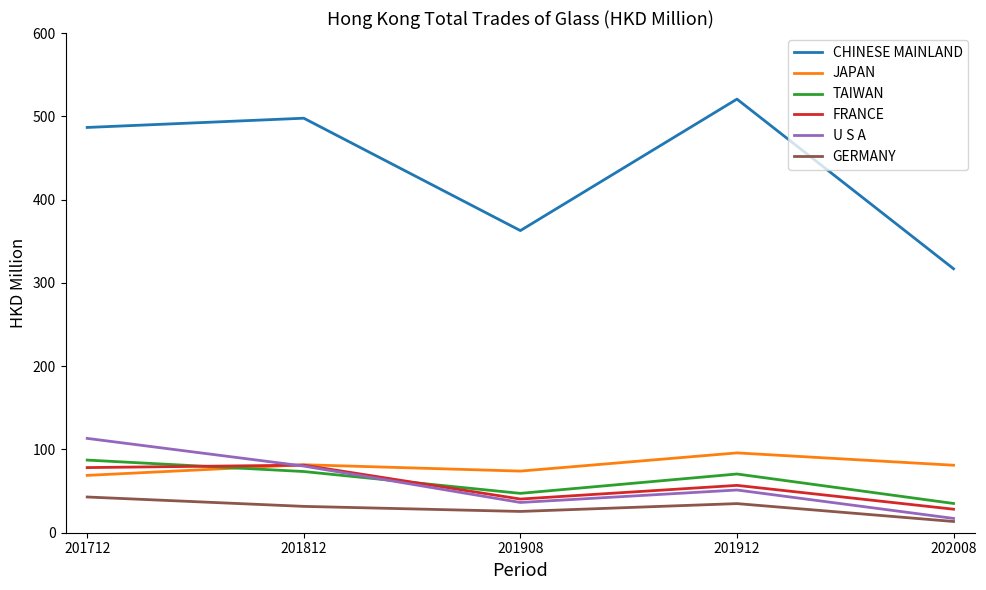

Rank the series by their maximum value, from lowest to highest.

GERMANY, FRANCE, TAIWAN, JAPAN, U S A, CHINESE MAINLAND